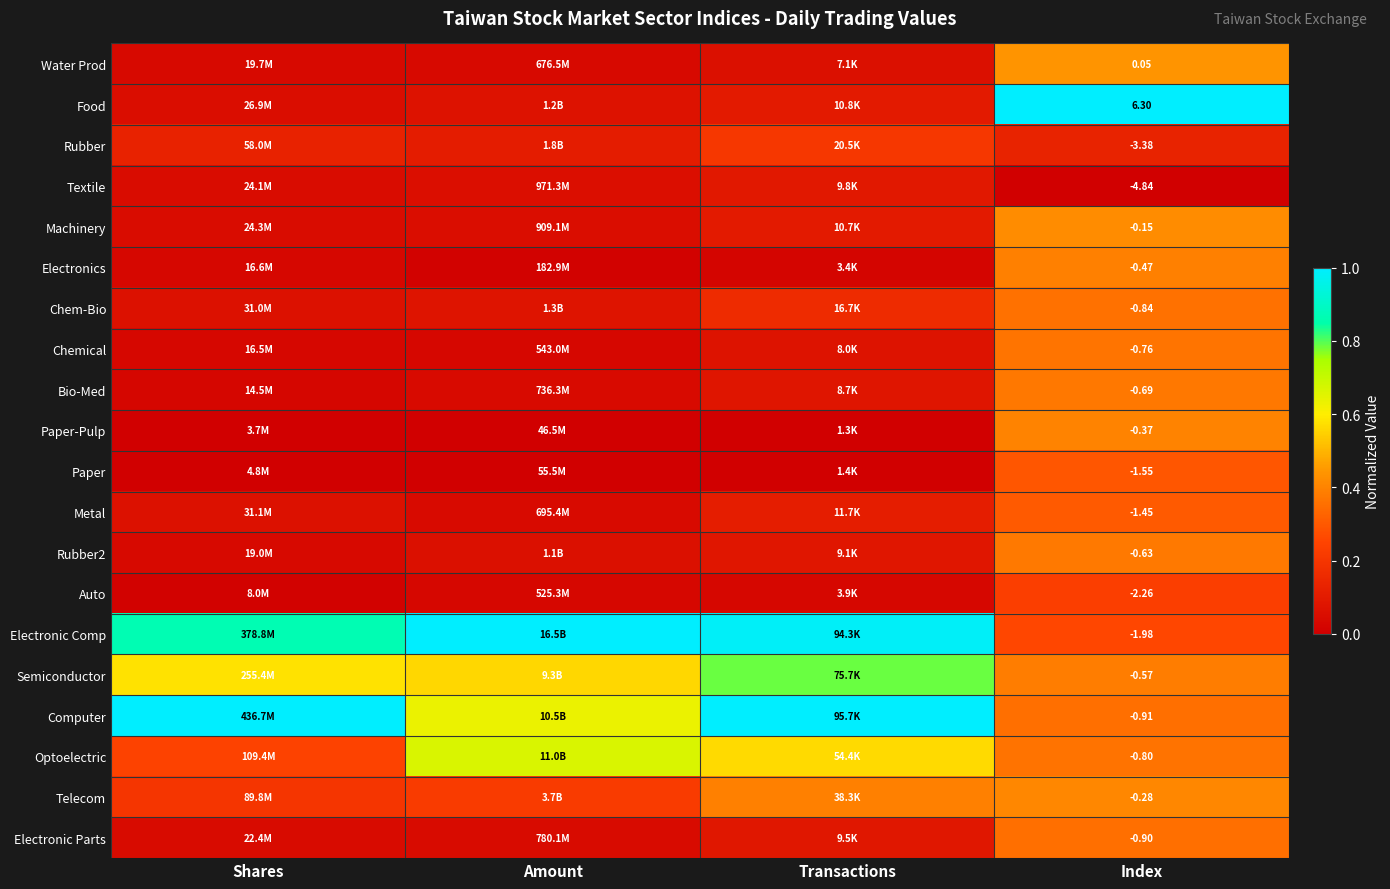

At which label does Electronic Comp reach its peak?

Amount